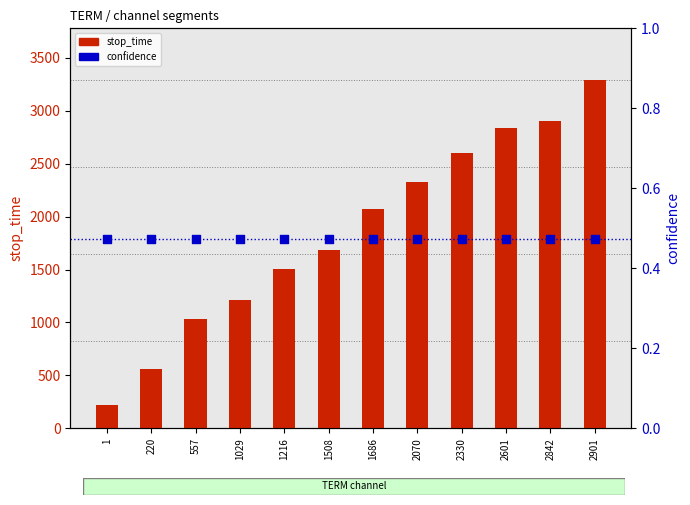

At how many categories does at least one series exceed 2096?

5